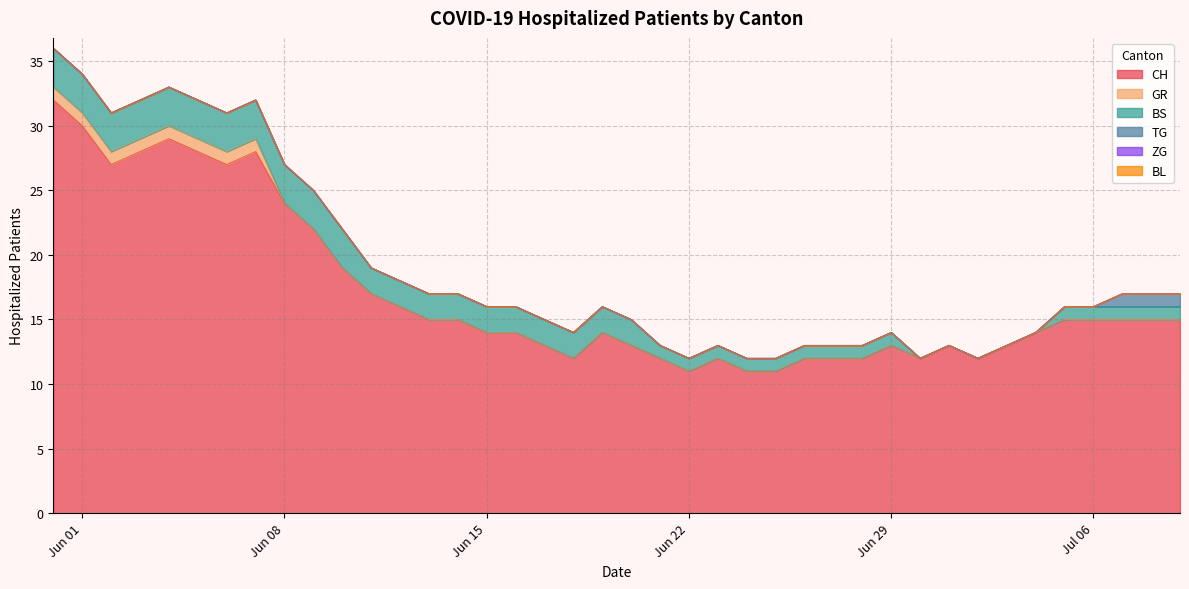

What is the approximate value of BS at 2020-06-28?

1